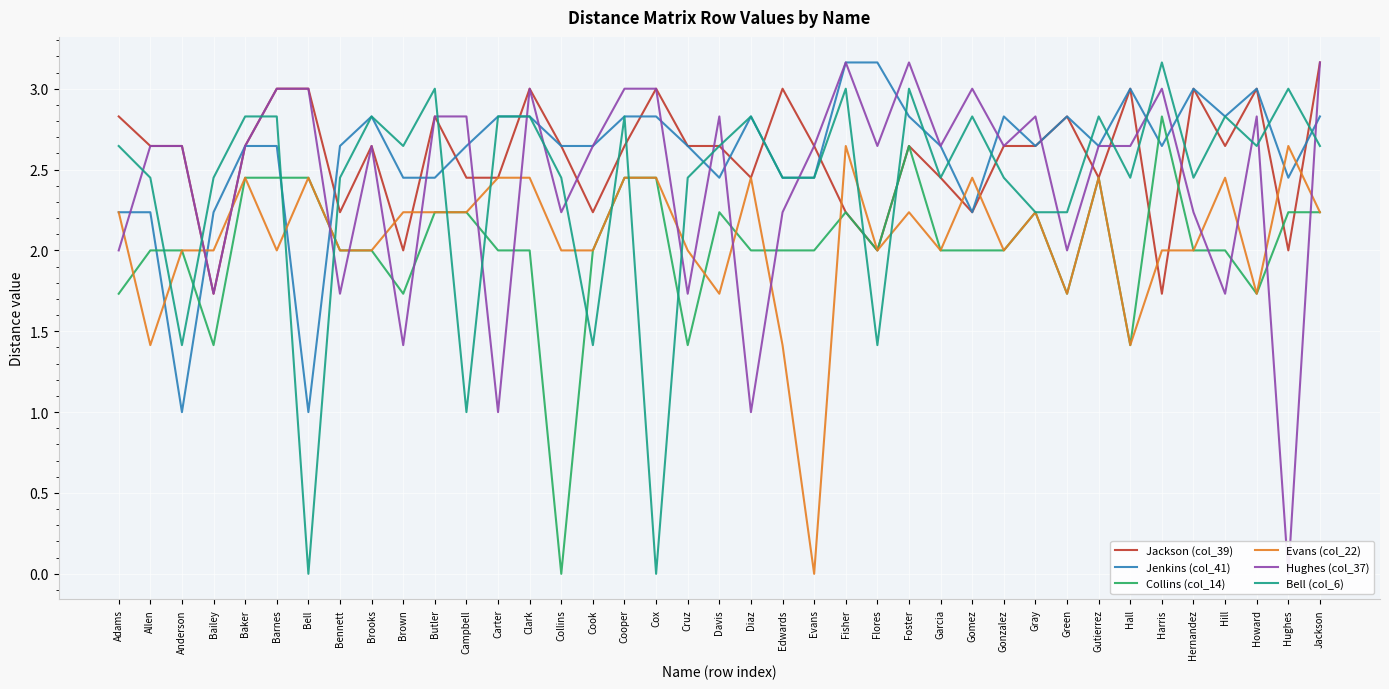

What is the value of the Hughes (col_37) point at the 31st from the left?

2.0